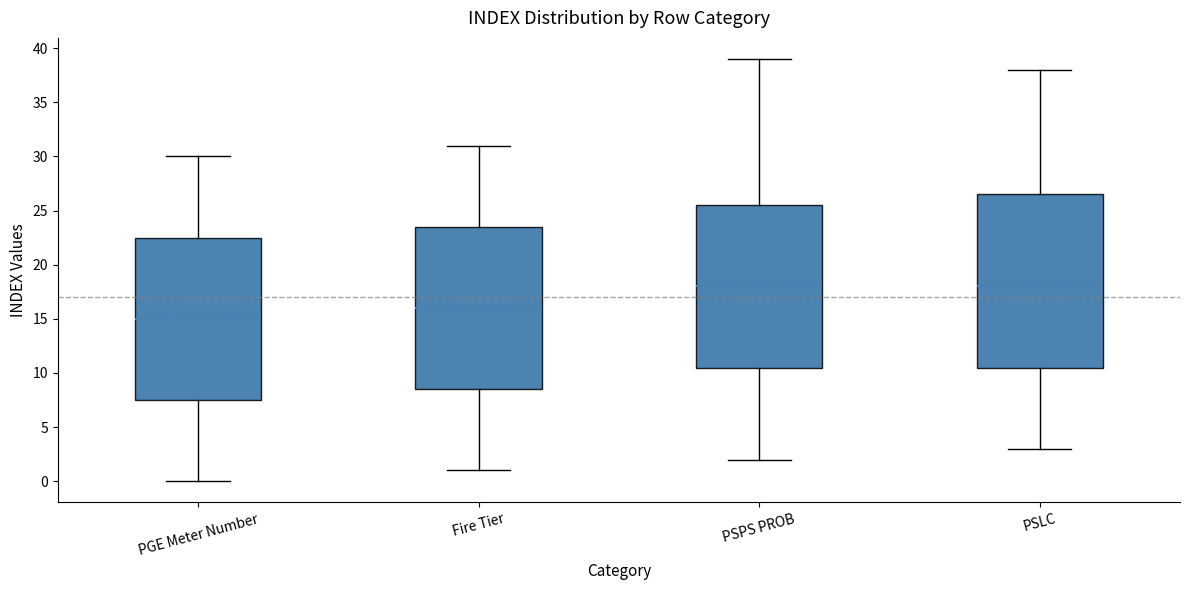

Reading left to right, transcribe this box plot: for each box, give where its median line is, the range the box spans, and where its two whiskers end, as read against the y-axis. The values are not printed on the chart, so give them approximately, as read against the axis.

PGE Meter Number: median 15.0, box 7.5 to 22.5, whiskers 0.0 to 30.0
Fire Tier: median 16.0, box 8.5 to 23.5, whiskers 1.0 to 31.0
PSPS PROB: median 18.0, box 10.5 to 25.5, whiskers 2.0 to 39.0
PSLC: median 18.0, box 10.5 to 26.5, whiskers 3.0 to 38.0